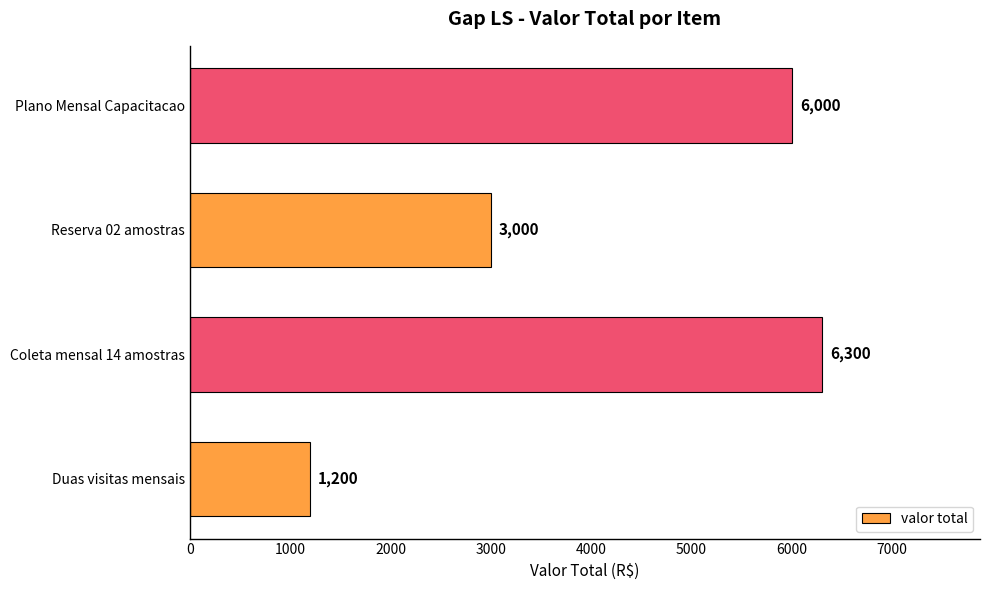

Reading bottom to top, what are all the values shown in this chart?

Duas visitas mensais=1200	Coleta mensal 14 amostras=6300	Reserva 02 amostras=3000	Plano Mensal Capacitacao=6000